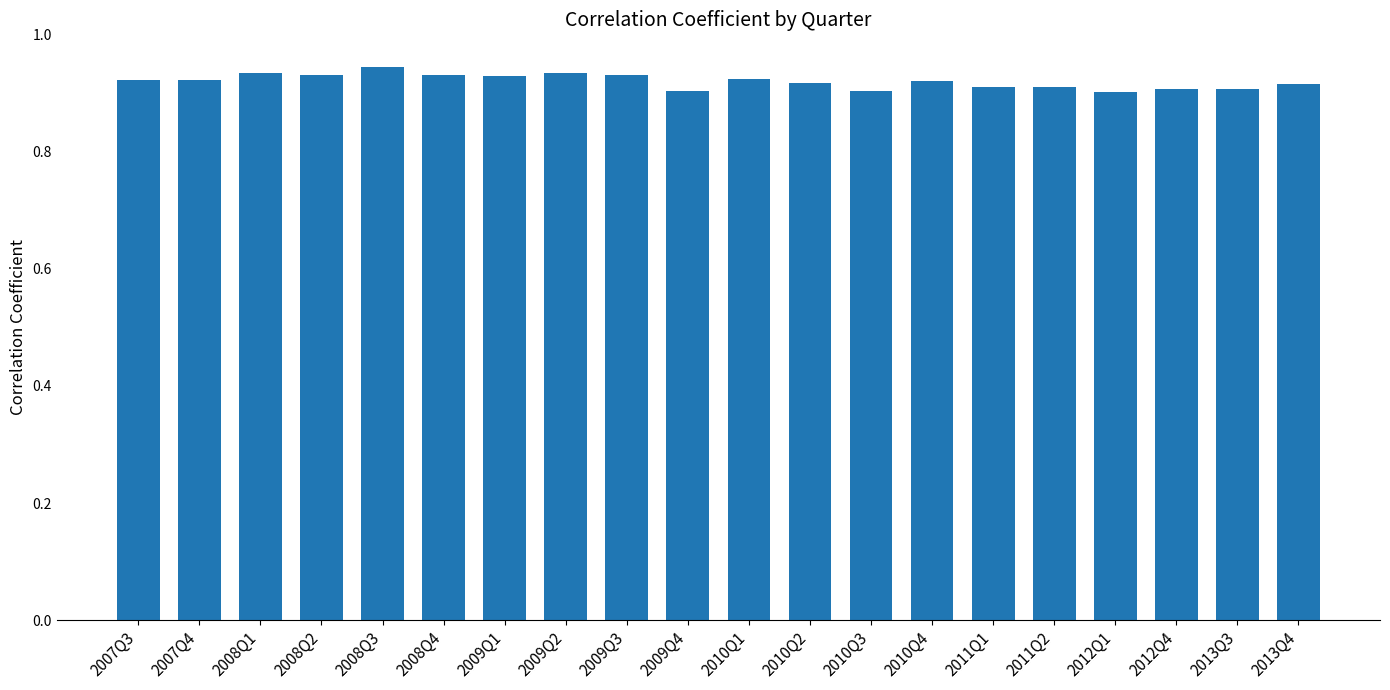

What is the label of the 11th bar from the right?

2009Q4